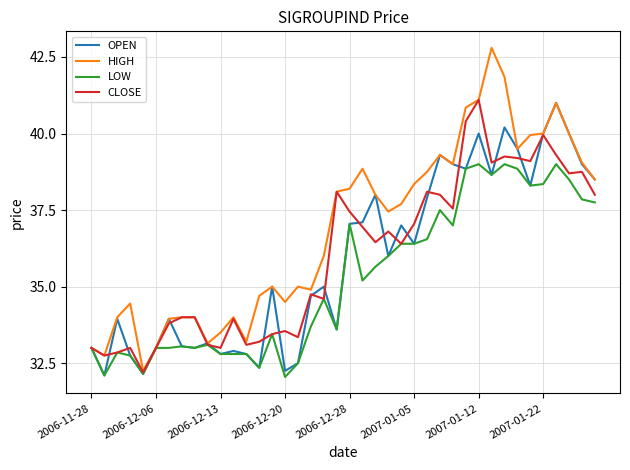

What is the minimum value for CLOSE?

32.2